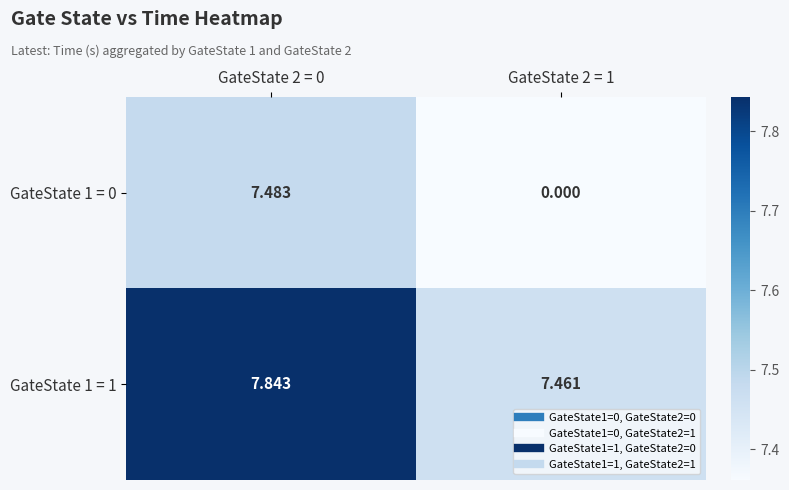

At how many categories does at least one series exceed 0?

2